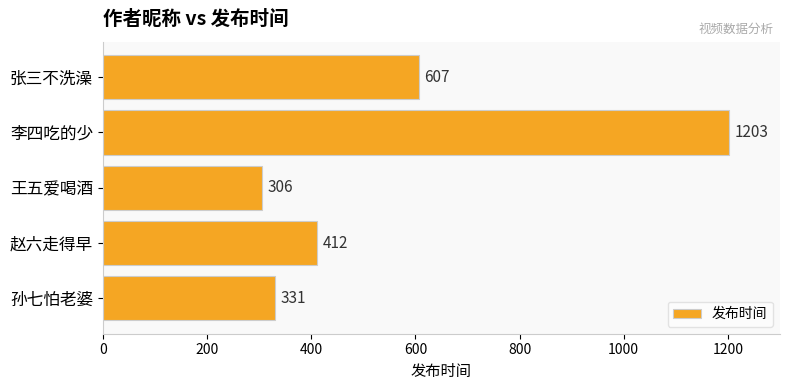

Does the chart contain any negative values?

No